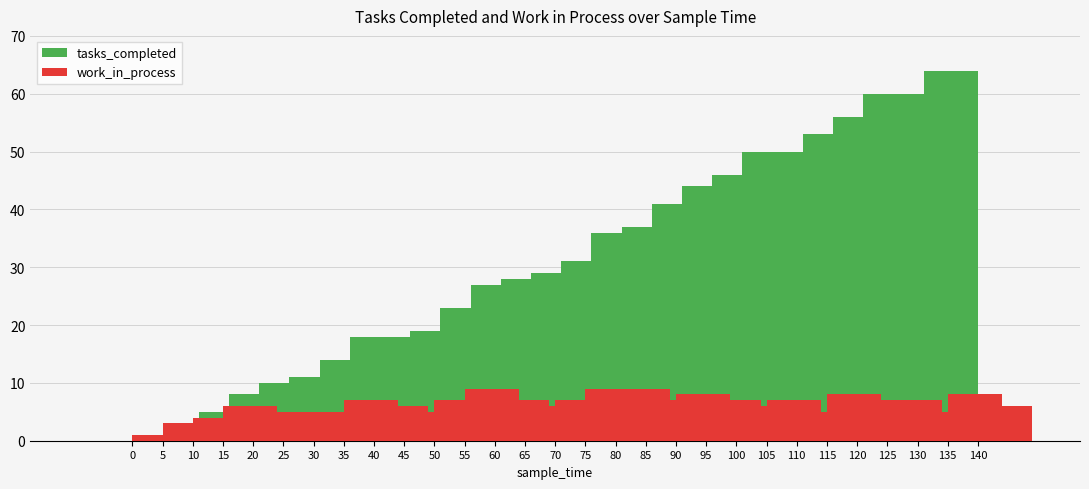

What is the maximum value shown in the chart?

64